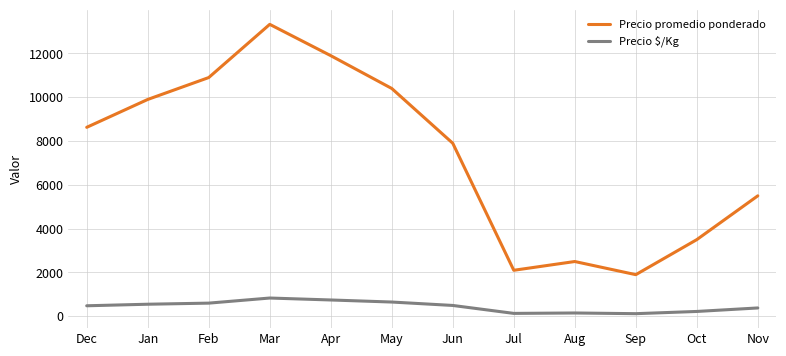

Rank the series at Nov from lowest to highest value.

Precio $/Kg, Precio promedio ponderado